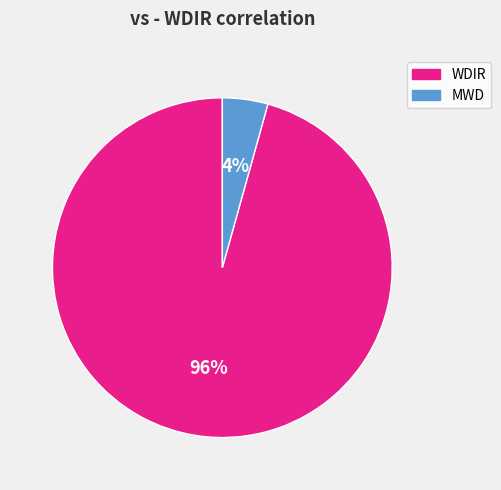

How many slices are in this pie chart?

2